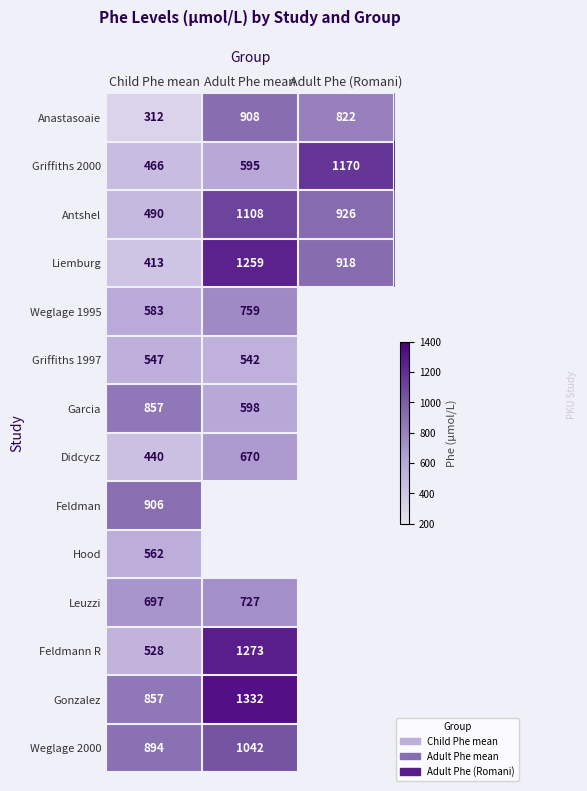

What is the total value across all series at Child Phe mean?

8552